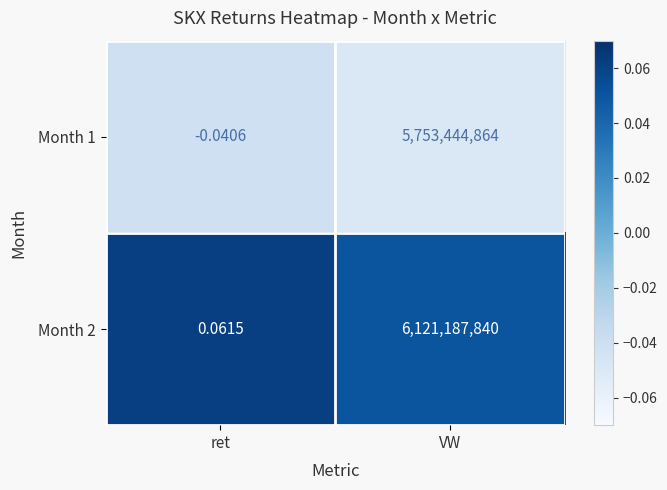

Rank the categories by Month 1 value from lowest to highest.

ret, VW